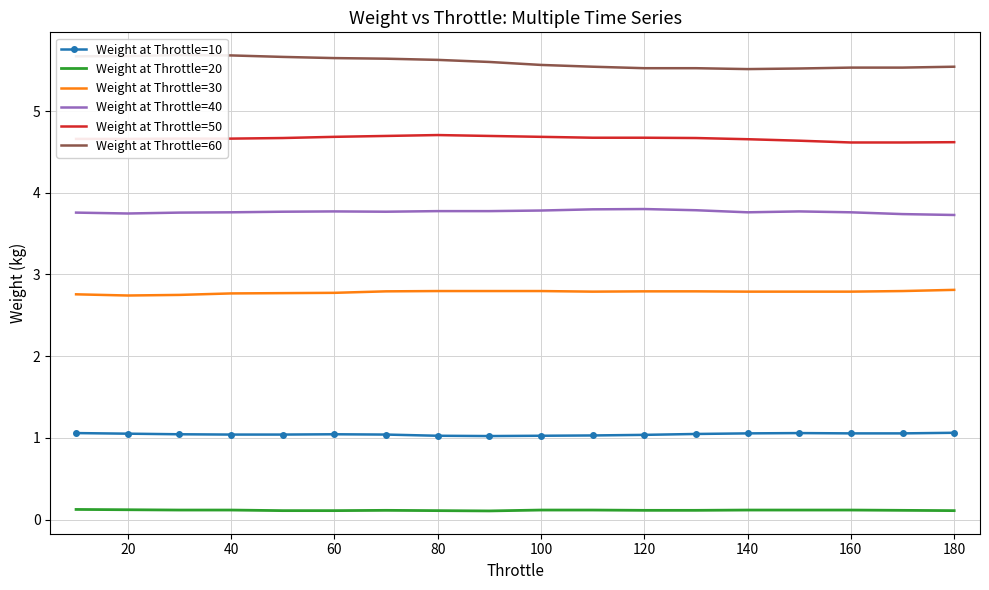

What is the highest value of the Weight at Throttle=50 series?

4.7